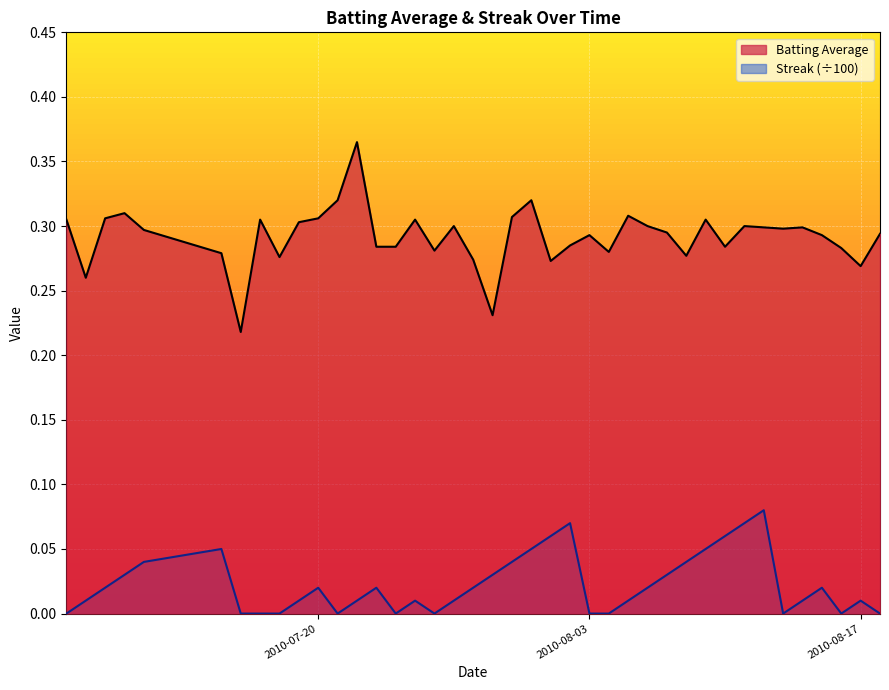

Which series has the widest spread of values?

Batting Average